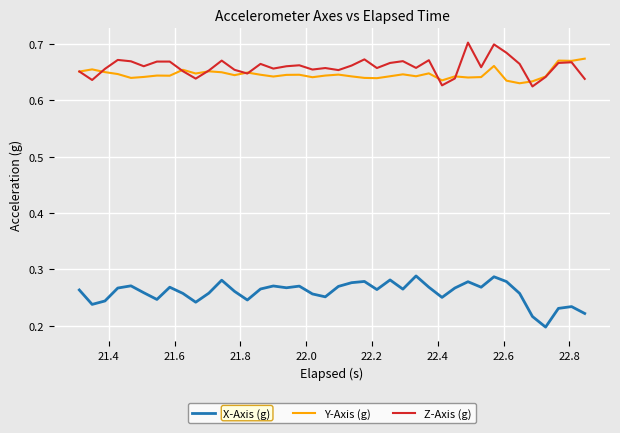

Rank the series by their maximum value, from lowest to highest.

X-Axis (g), Y-Axis (g), Z-Axis (g)